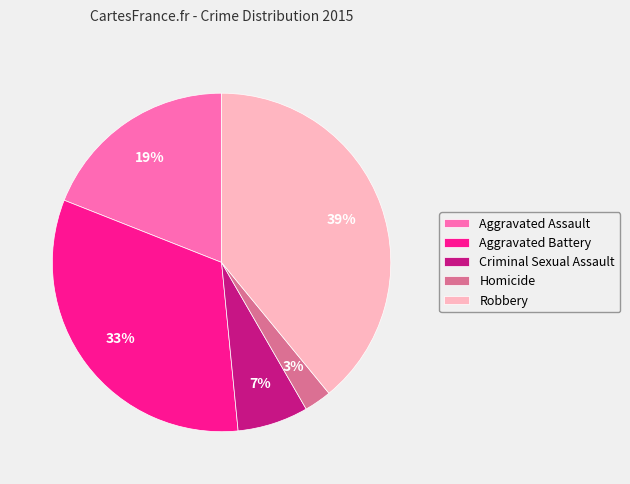

To the nearest percent, what percentage of the pie is Aggravated Assault?

19%